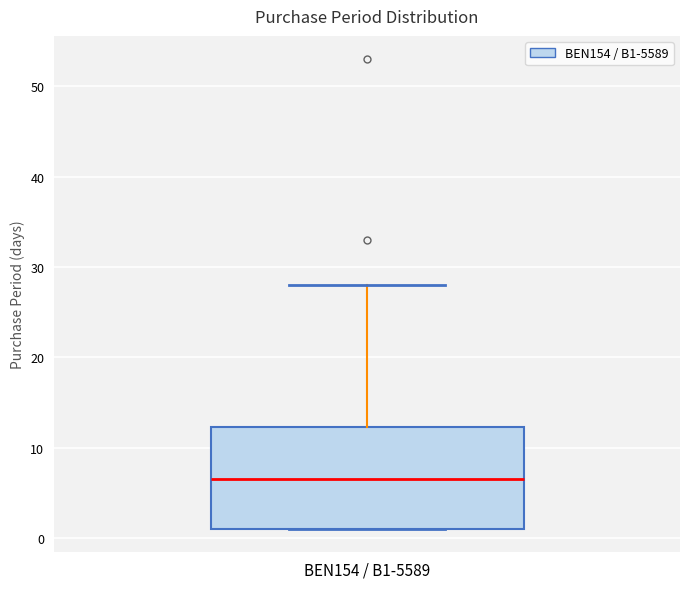

Transcribe this box plot: give where the median line is, the range the box spans, and where the two whiskers end, as read against the y-axis. The values are not printed on the chart, so give them approximately, as read against the axis.

median 7, box 1 to 12, whiskers 1 to 28